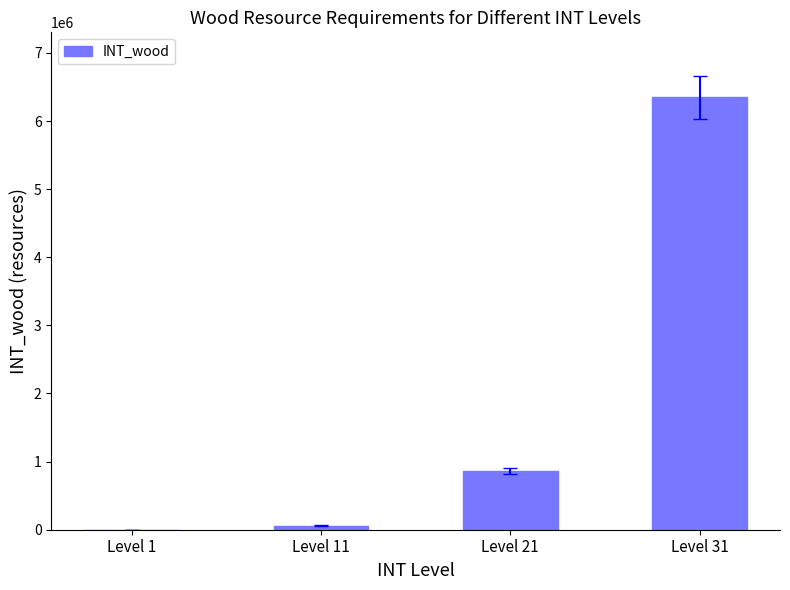

Reading left to right, list all the values displayed in this chart.

Level 1=281	Level 11=59352	Level 21=860825	Level 31=6349277